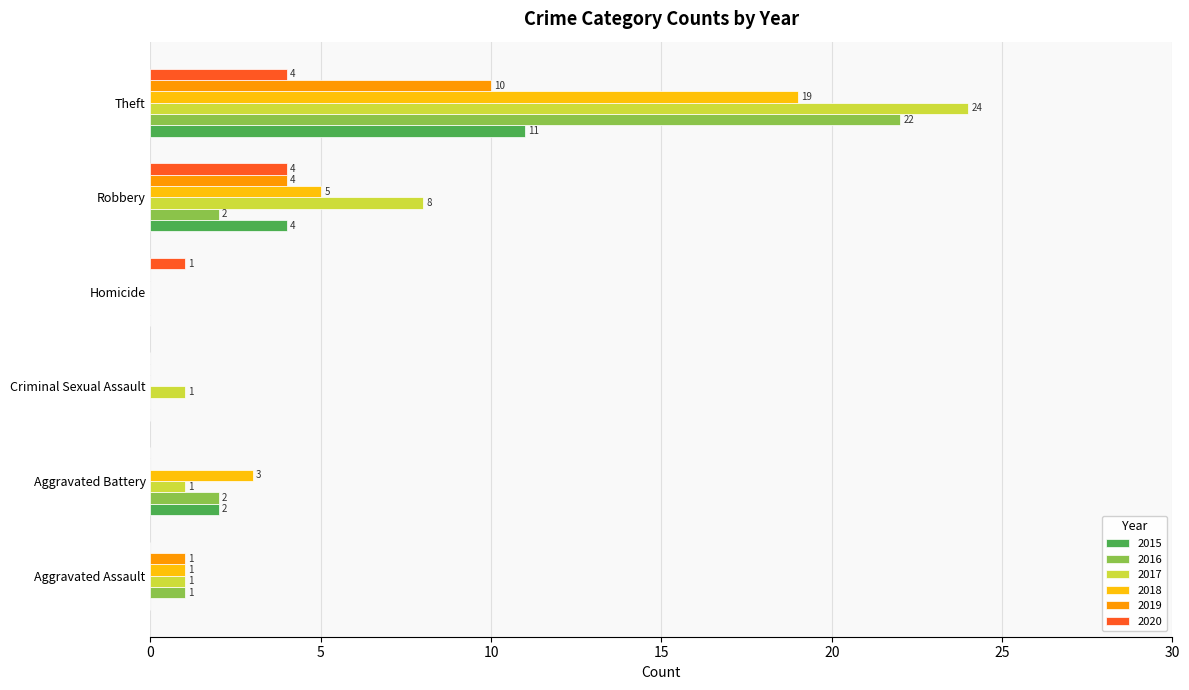

Which series has the widest spread of values?

2017